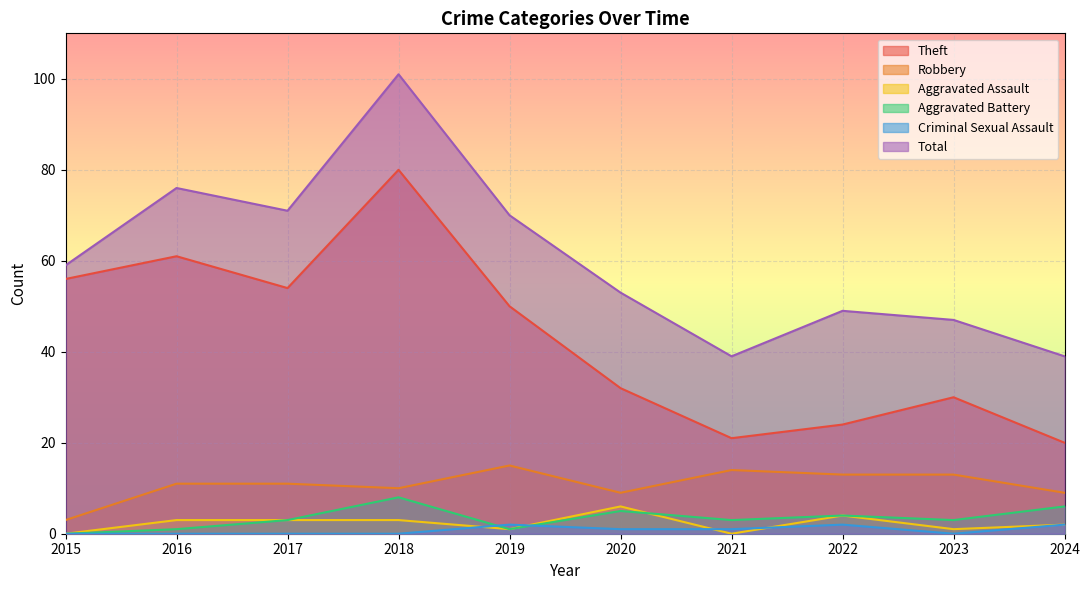

Which category has the highest value in the Aggravated Battery series?

2018